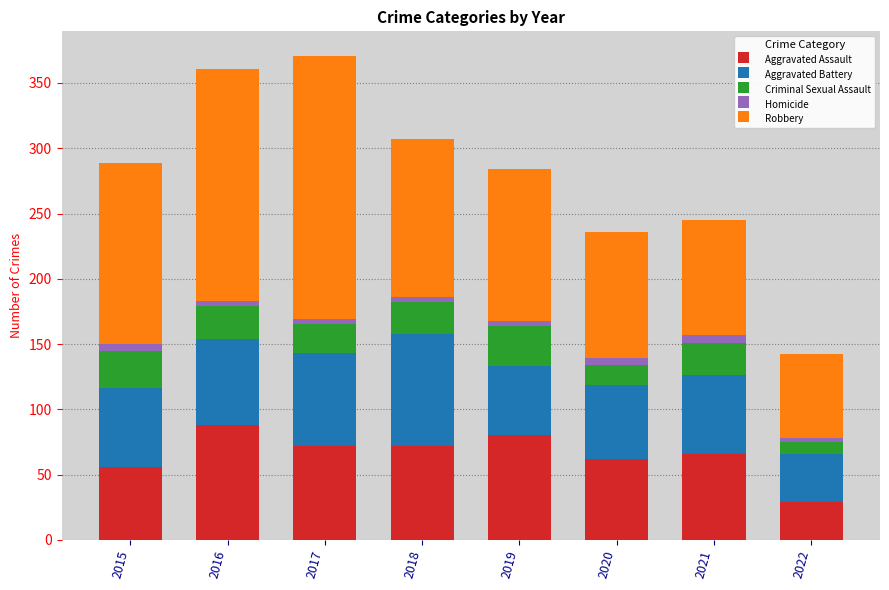

How many bars are there in total?

8